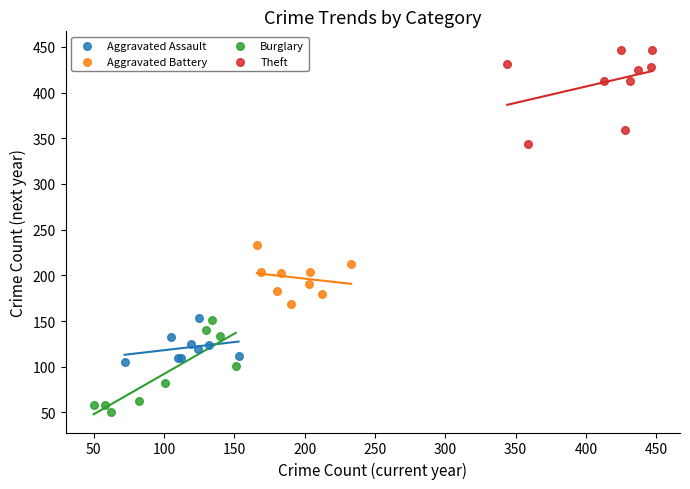

Which series has the widest spread of Y values?

Theft